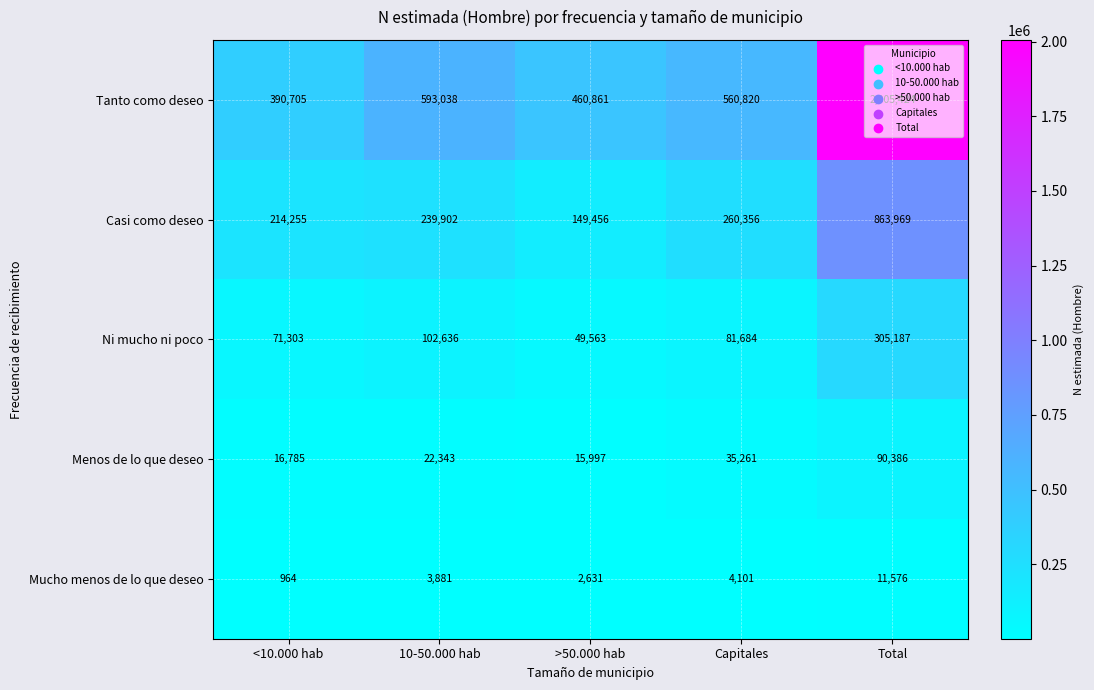

What is the sum of the Menos de lo que deseo values at Capitales and <10.000 hab?

52046